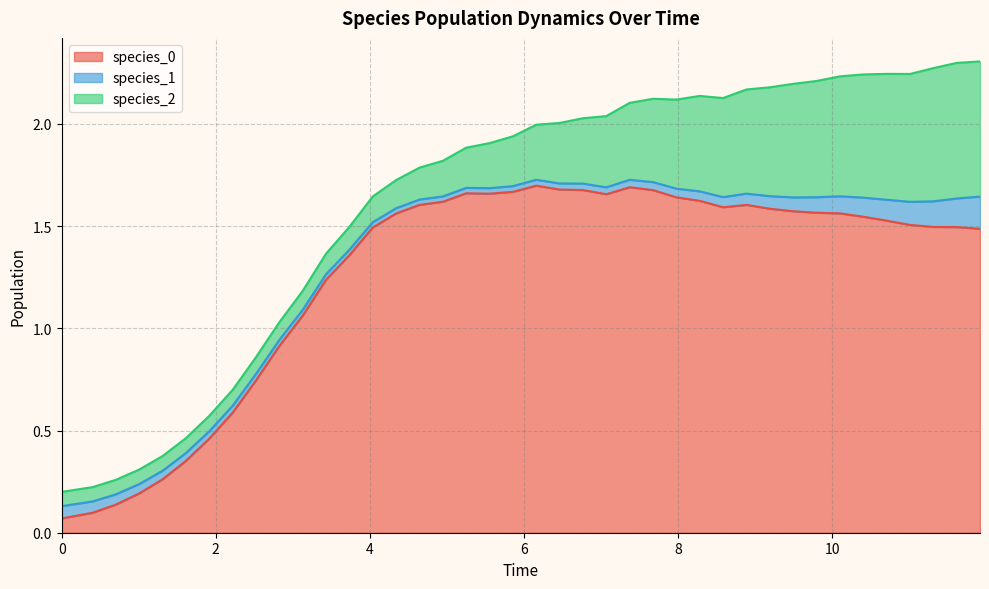

How many data points in species_0 are above 1?

30